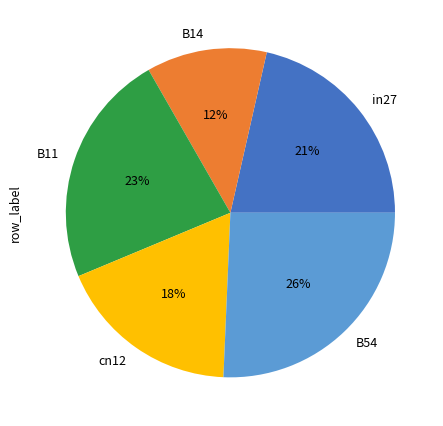

Is it true that in27 is 21% of the pie?

True